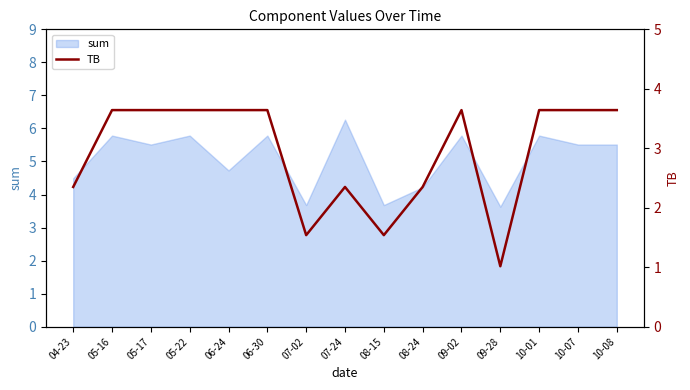

How many values are between 2 and 3?

3